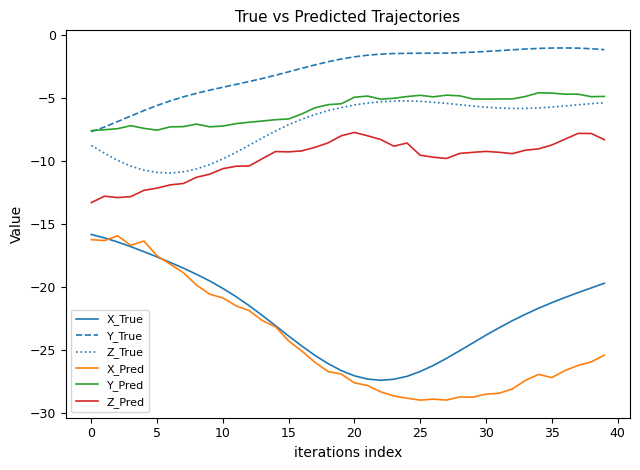

What is the maximum value for Z_True?

-5.2